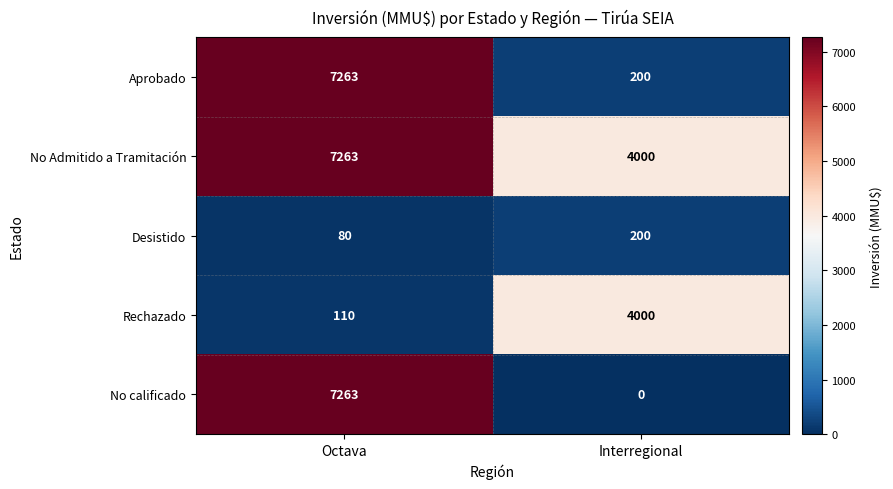

How many data points does each series have?

2